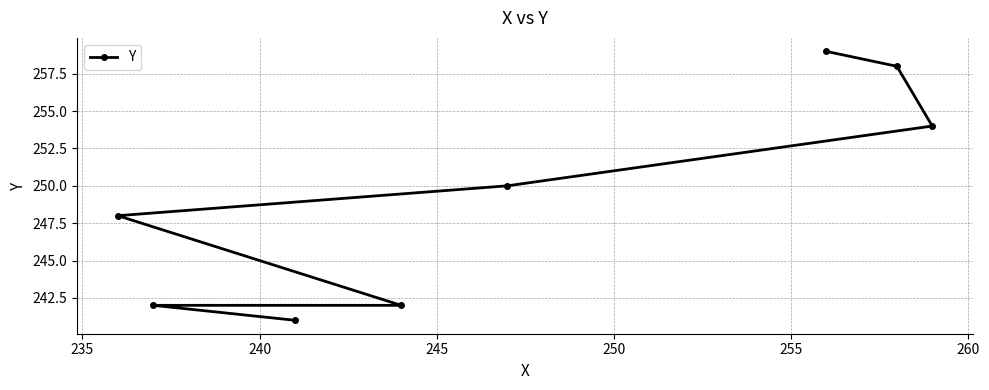

Reading left to right, extract all data points from this chart.

248	242	241	242	250	259	258	254